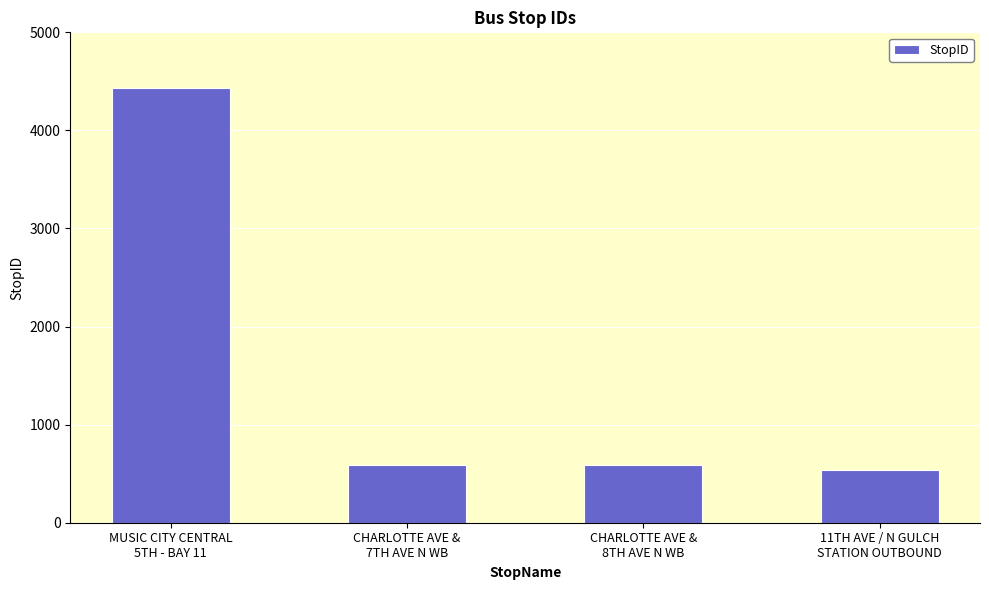

At which label does the data first exceed 590?

MUSIC CITY CENTRAL
5TH - BAY 11